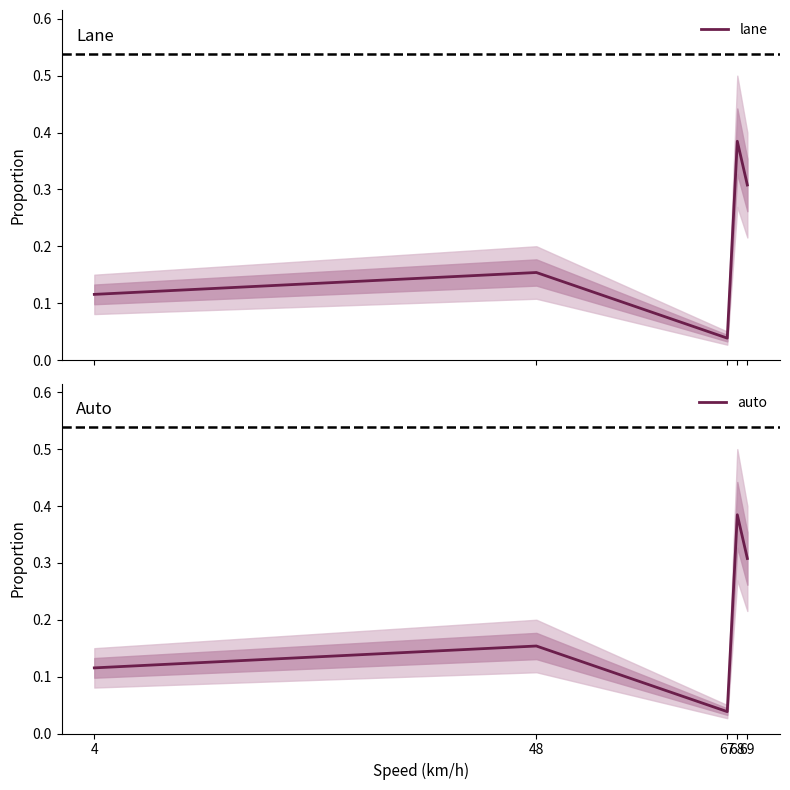

True or false: auto and lane intersect in this chart.

False